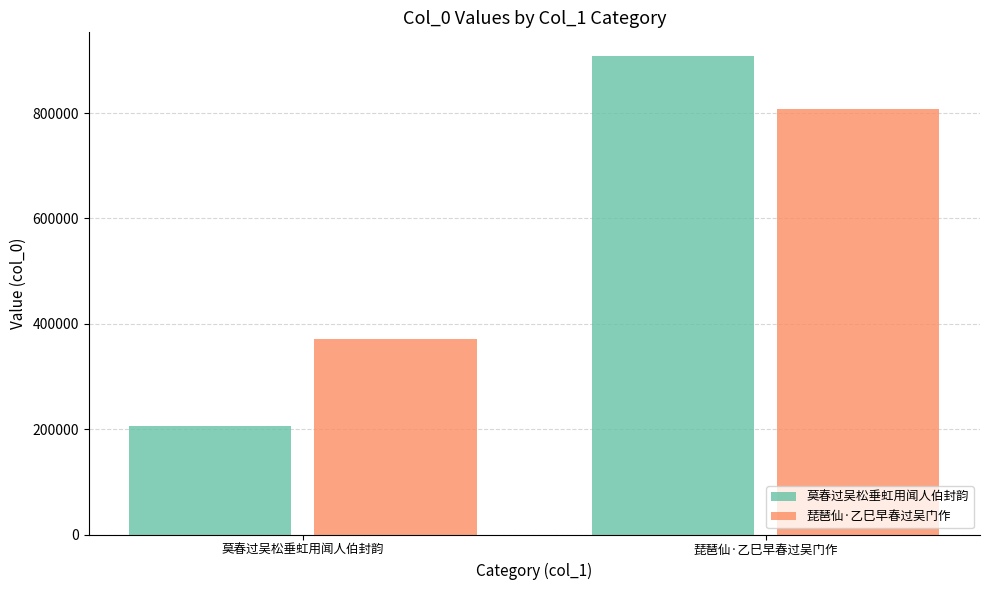

What is the label of the 1st bar from the left?

莫春过吴松垂虹用闻人伯封韵